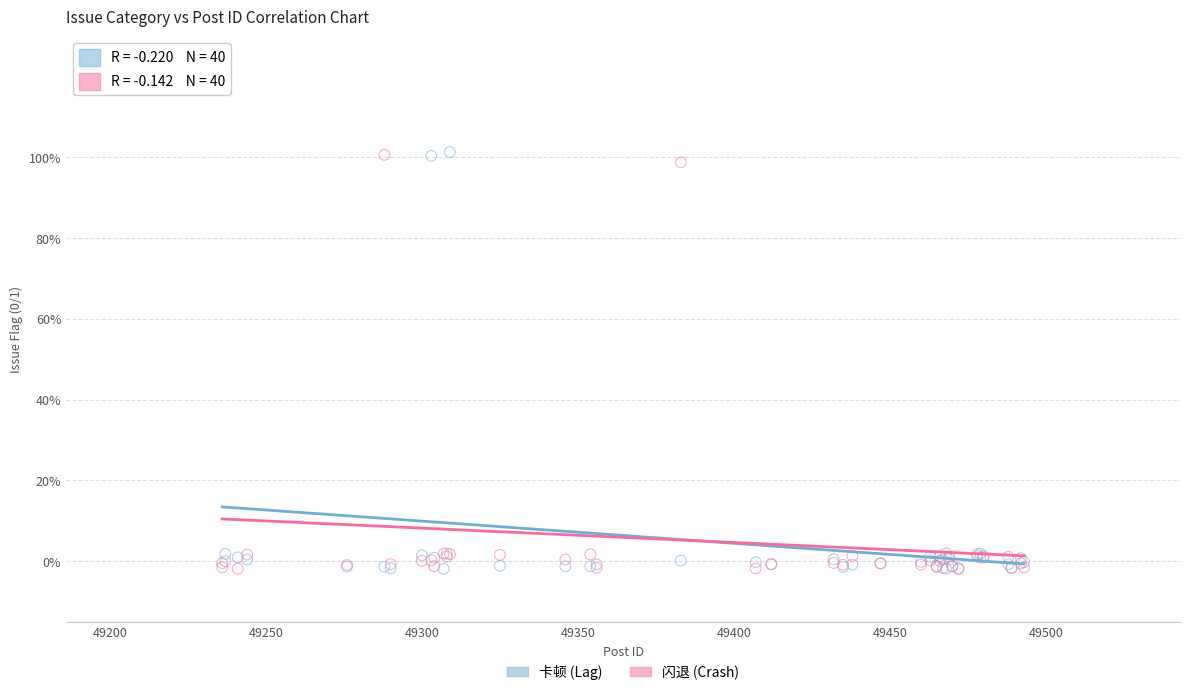

What are all the series names shown in the legend?

卡顿 (Lag), 闪退 (Crash)